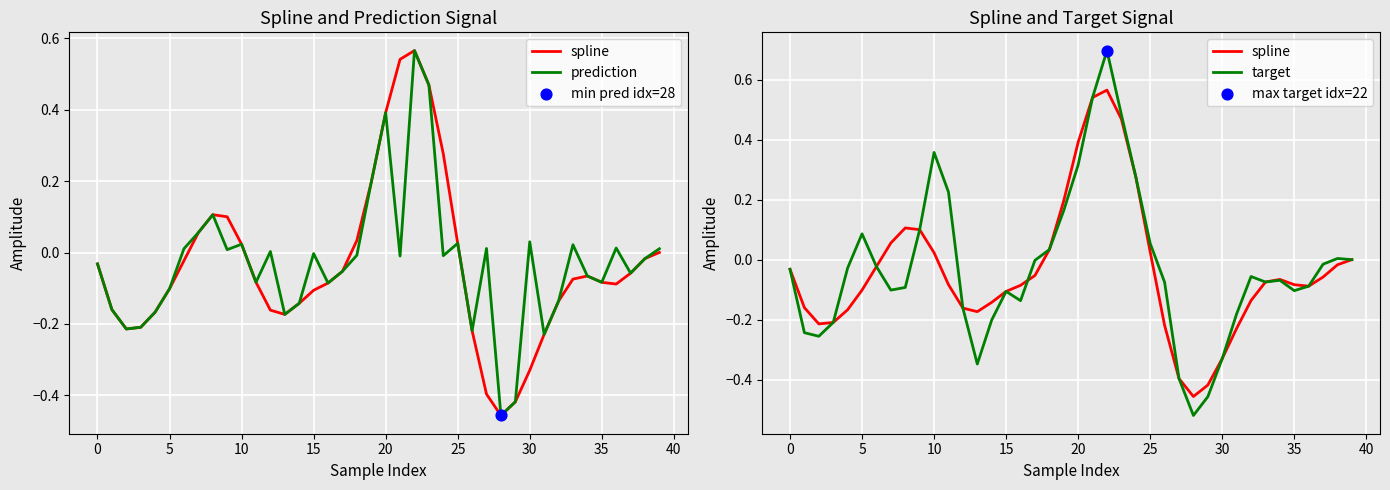

At how many categories does at least one series exceed 0?

22